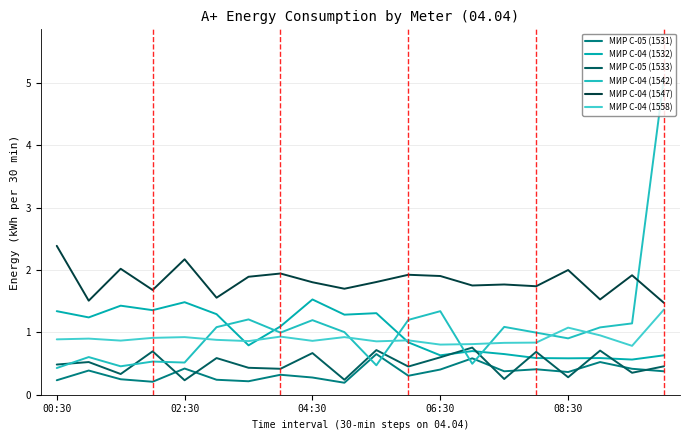

At which category does МИР С-04 (1542) reach its first local peak?

02:30